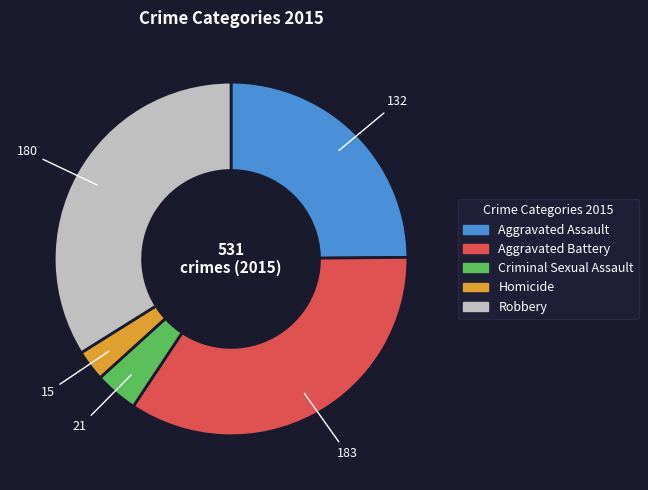

Rank the categories by value from lowest to highest.

Homicide, Criminal Sexual Assault, Aggravated Assault, Robbery, Aggravated Battery